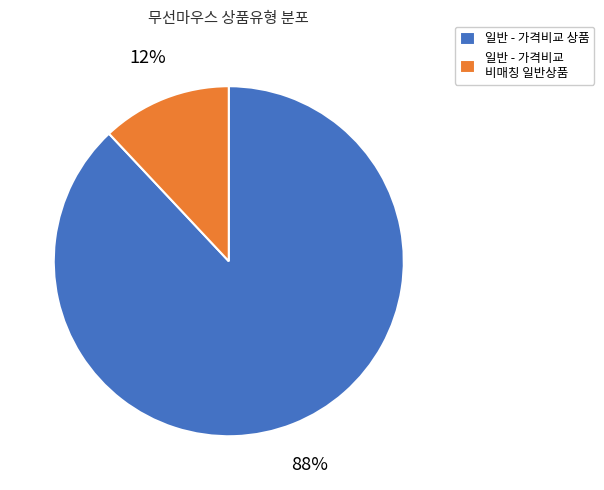

Is it true that 일반 - 가격비교 상품 is 88% of the pie?

True